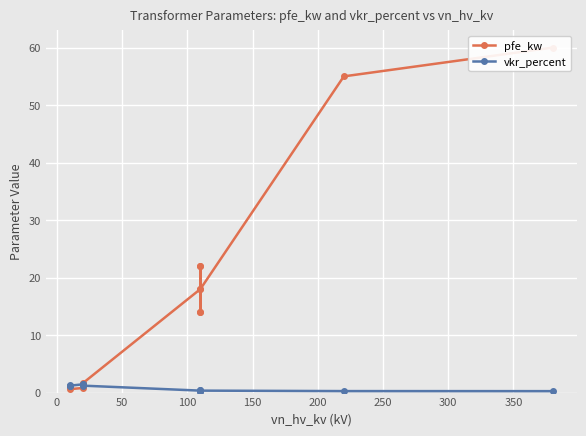

Reading right to left, transcribe all the data shown in this chart.

pfe_kw: 60.0	55.0	18.0	14.0	22.0	14.0	22.0	18.0	1.6	1.4	0.8	0.6	1.2	0.9
vkr_percent: 0.2	0.3	0.3	0.4	0.3	0.4	0.3	0.3	1.2	1.4	1.4	1.2	1.1	1.3